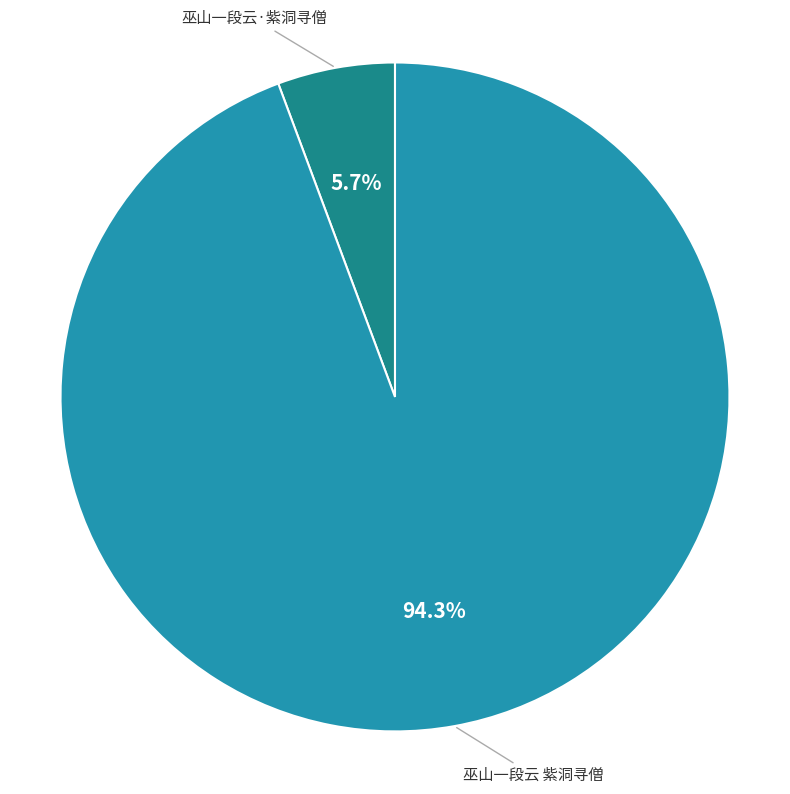

To the nearest percent, what percentage of the pie is 巫山一段云·紫洞寻僧?

6%